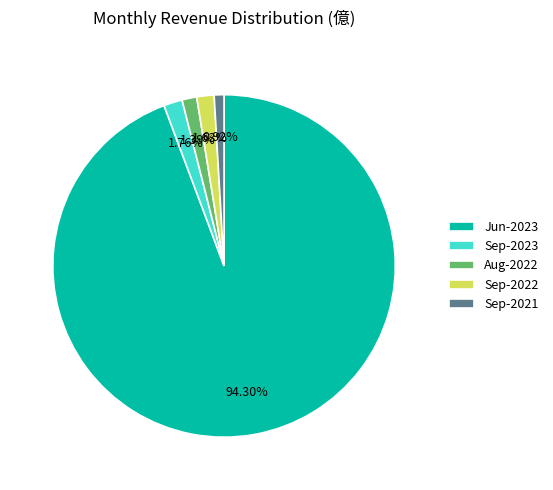

Do Jun-2023 and Sep-2021 together represent more than half of the pie?

Yes